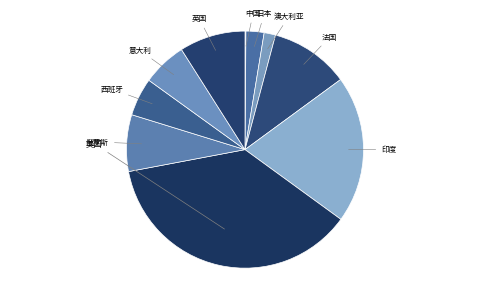

Count the number of slices in the pie.

10